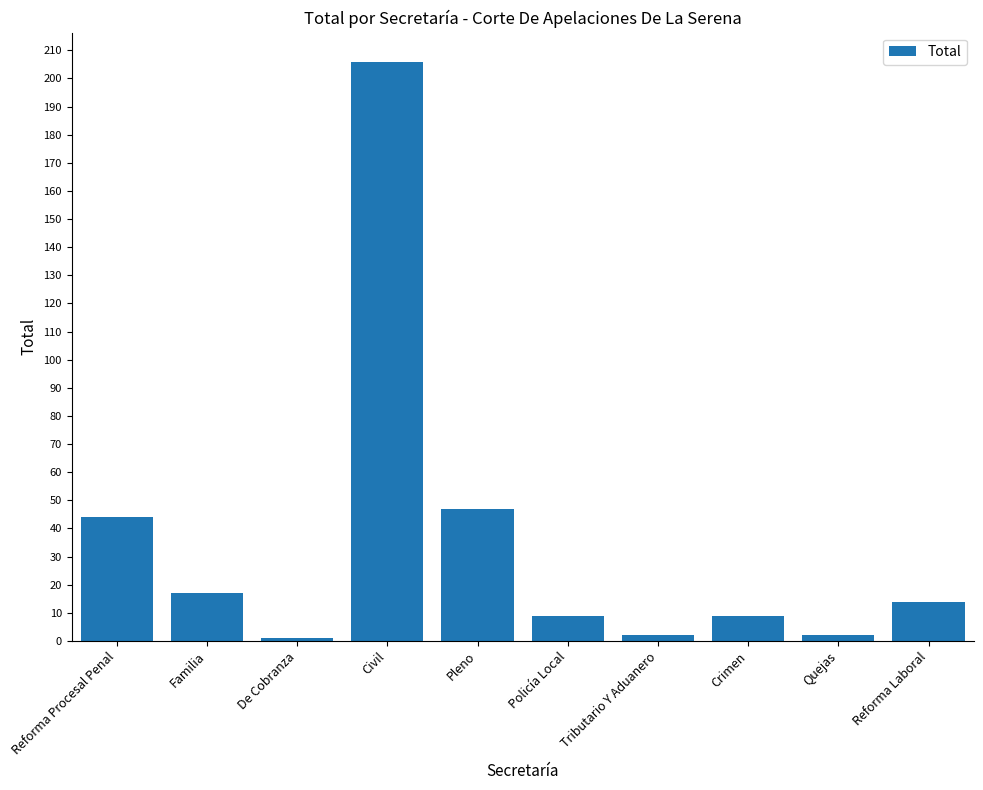

True or false: the data shows 1 at De Cobranza.

True